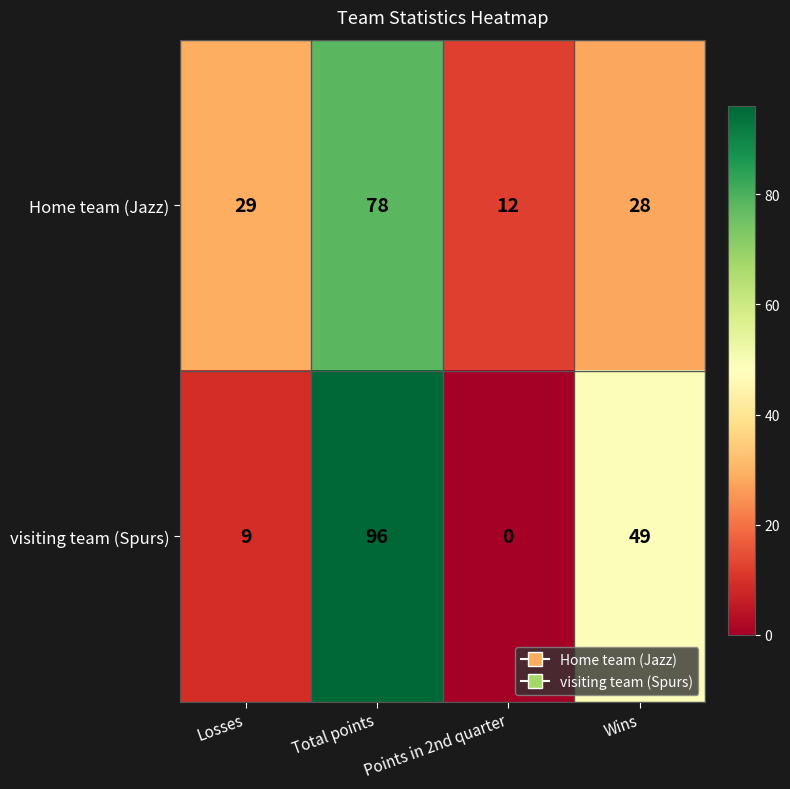

Where is visiting team (Spurs) nearest to the value 48?

Wins